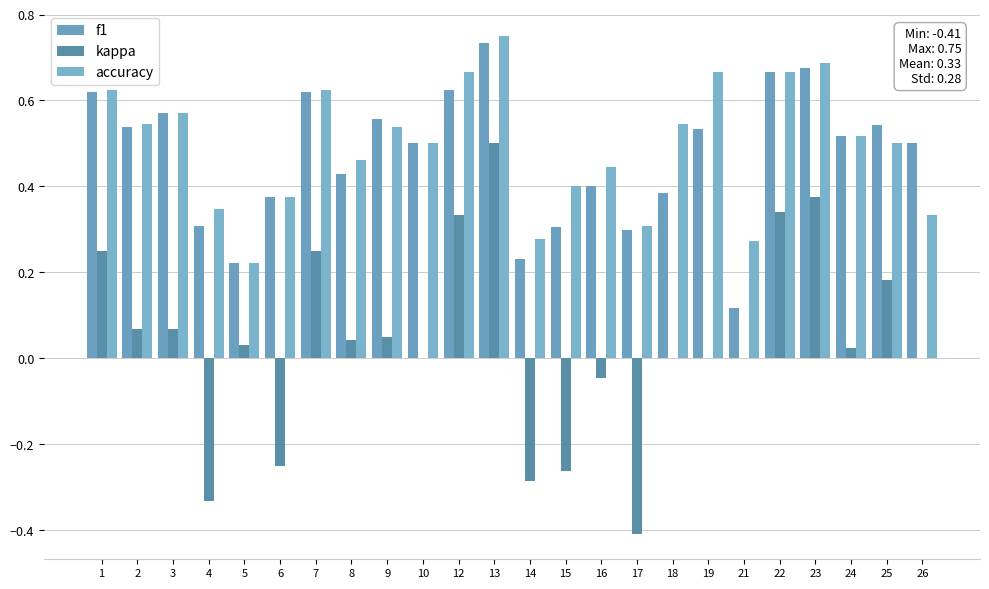

Rank the series by their maximum value, from highest to lowest.

accuracy, f1, kappa